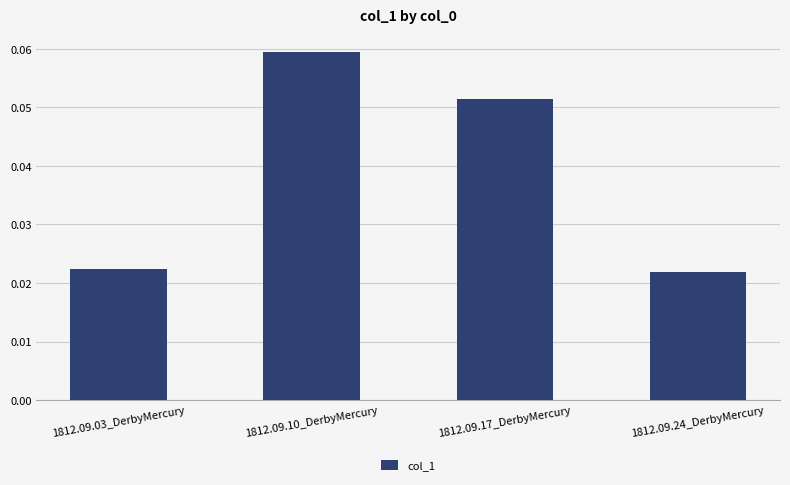

Rank the categories by value from lowest to highest.

1812.09.24_DerbyMercury, 1812.09.03_DerbyMercury, 1812.09.17_DerbyMercury, 1812.09.10_DerbyMercury